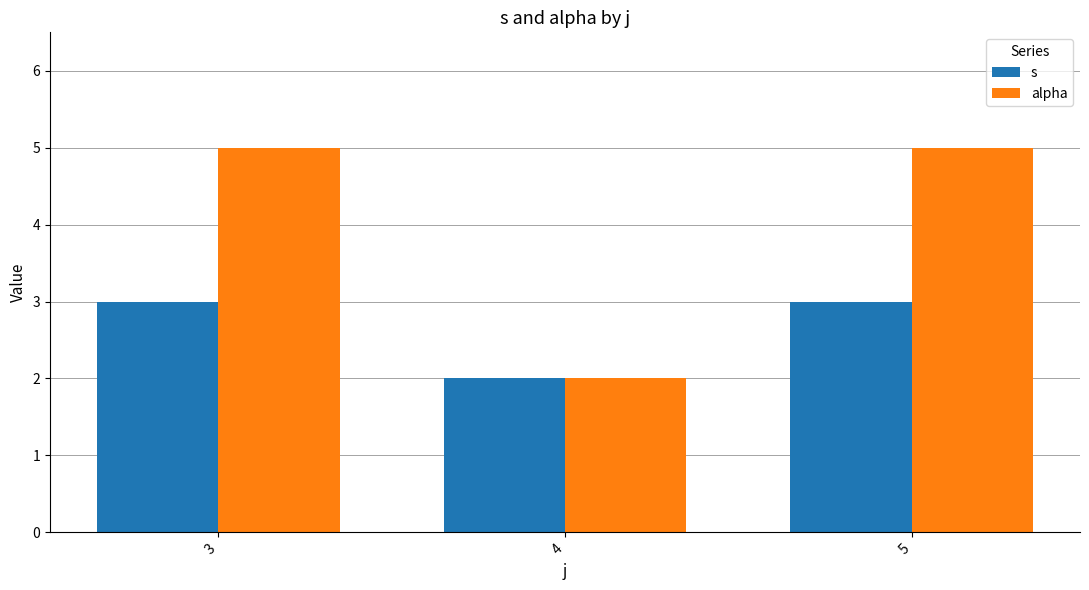

Which category has the lowest value in the alpha series?

4